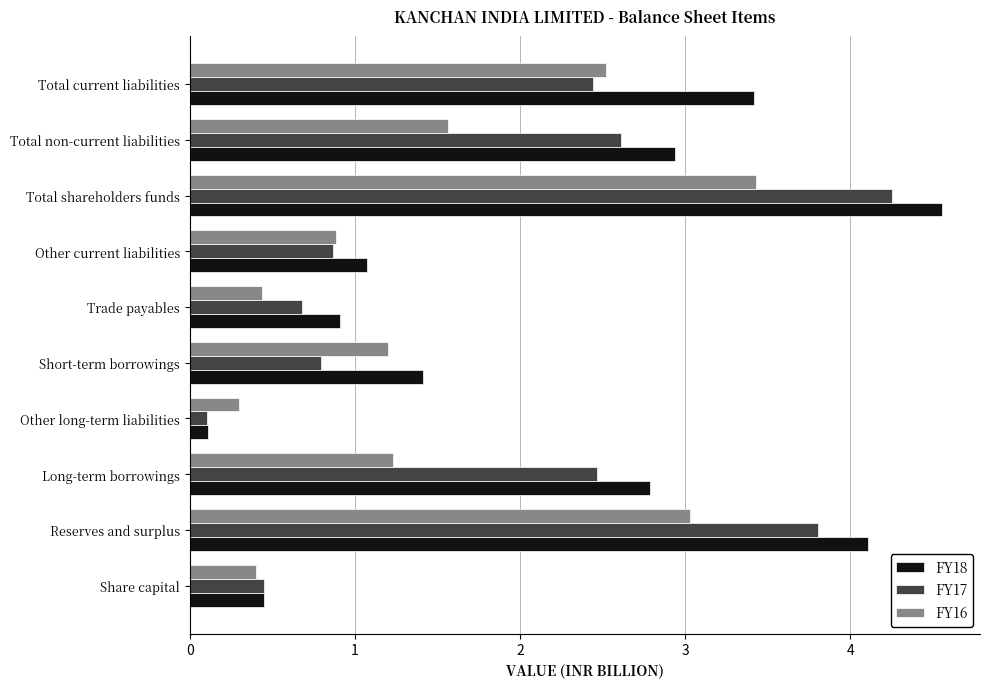

Read the FY18 value at Total current liabilities.

3.4